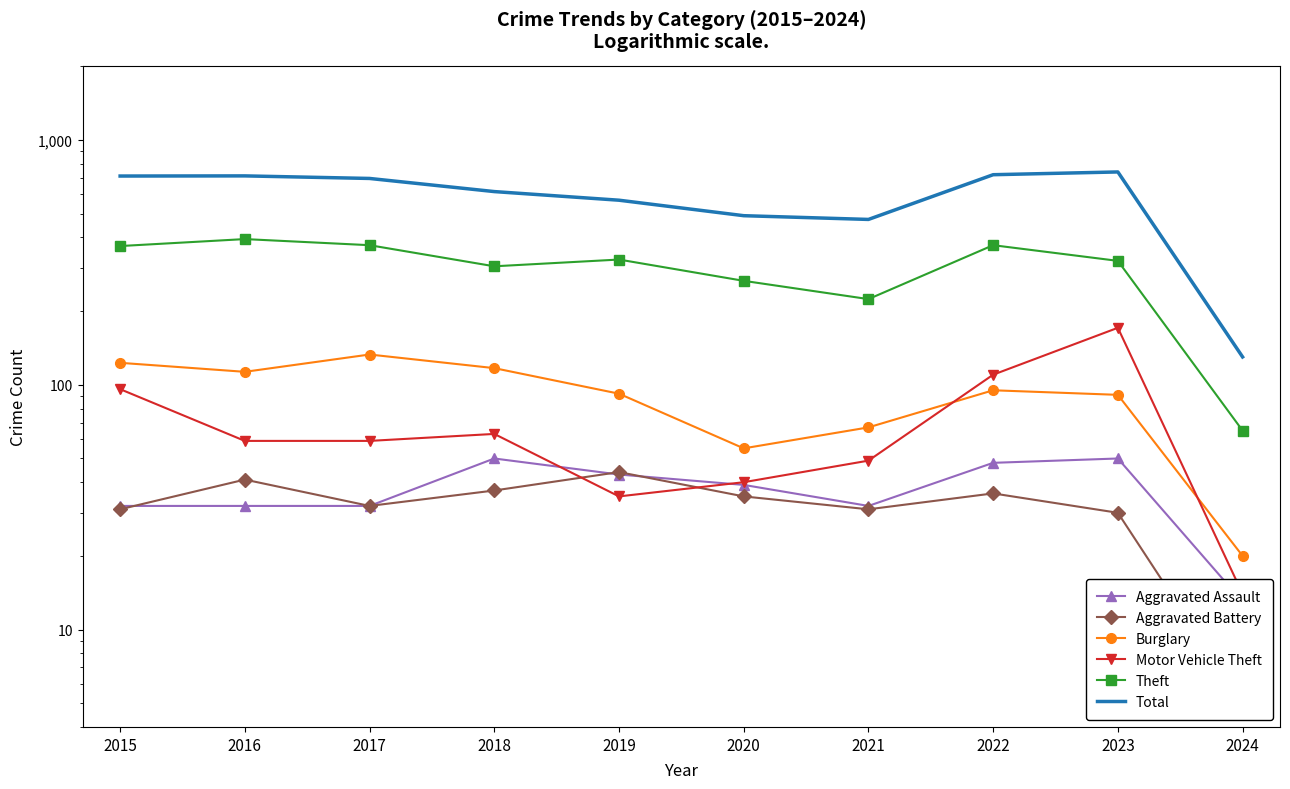

True or false: Theft and Burglary intersect in this chart.

False